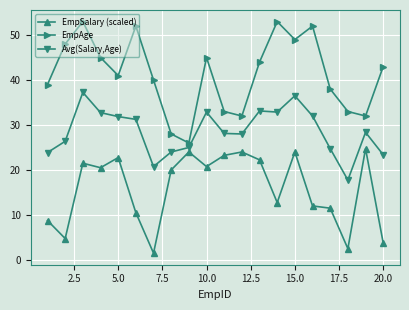

Rank the series by their average value, from highest to lowest.

EmpAge, Avg(Salary,Age), EmpSalary (scaled)